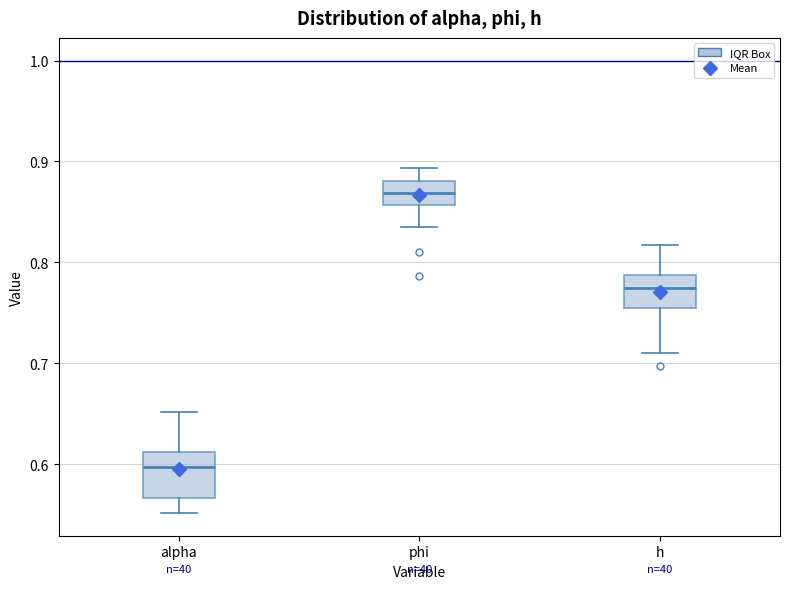

Which box's median line is the lowest?

alpha